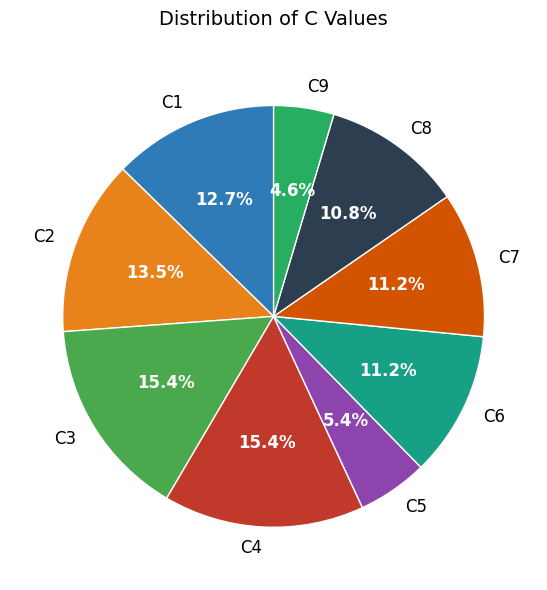

How much of the chart is everything except C9?

95.4%